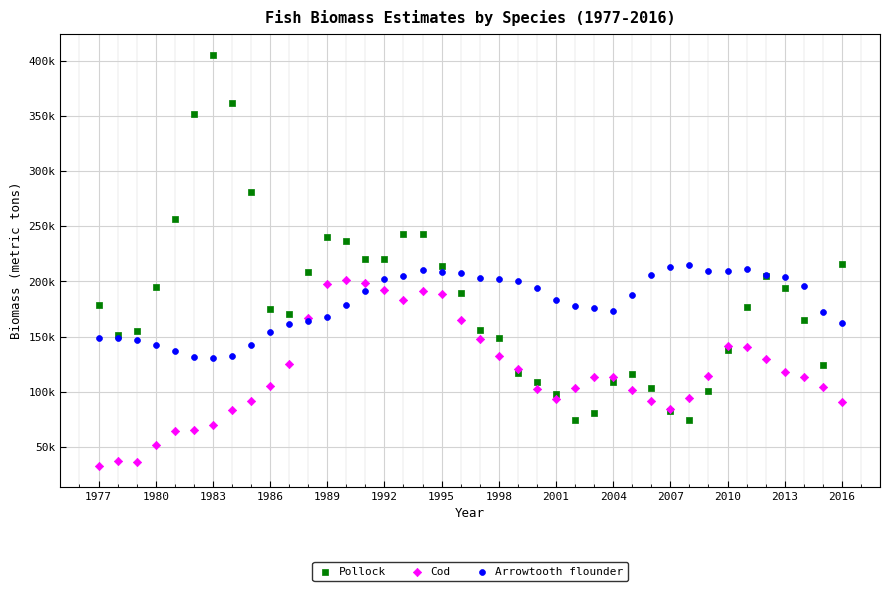

Which series contains the lowest Y value?

Cod